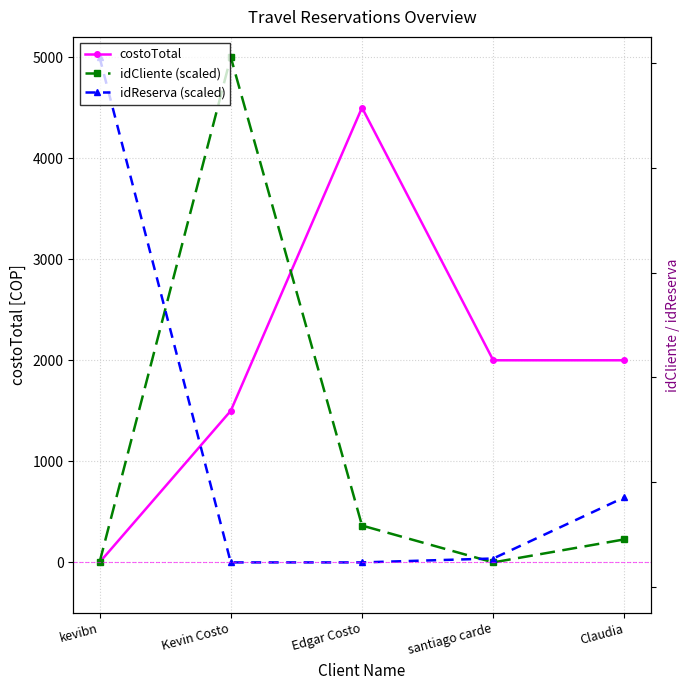

What are all the series names shown in the legend?

costoTotal, idCliente (scaled), idReserva (scaled)